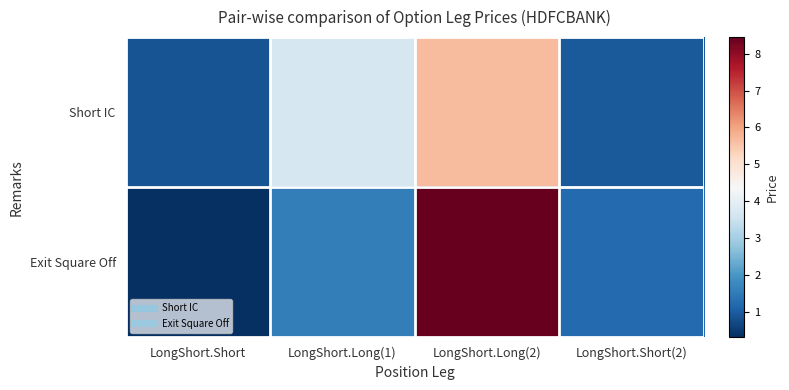

What is the greatest value displayed?

8.4